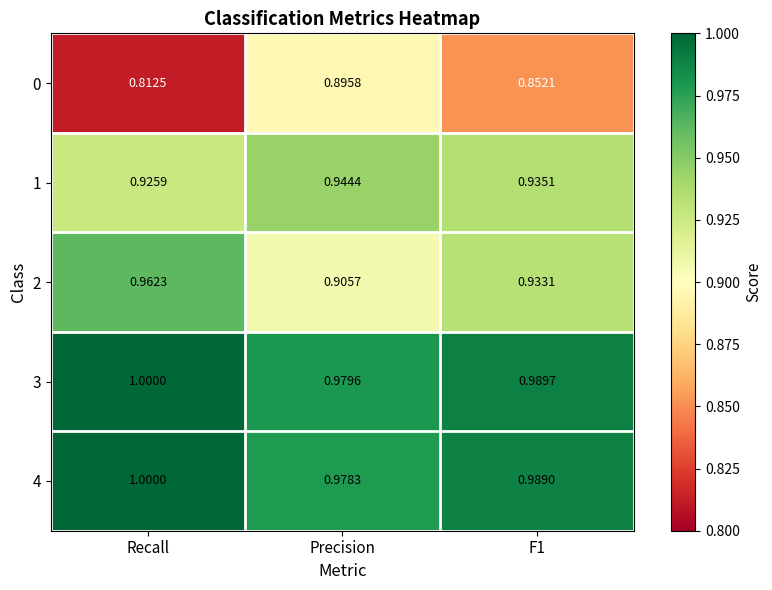

At which label does 0 reach its minimum?

Recall